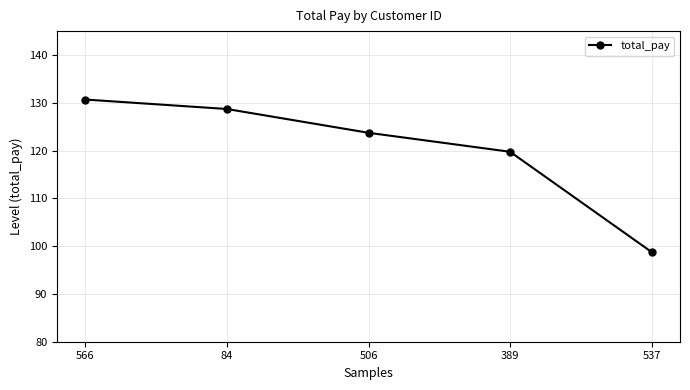

How many data points are less than 123?

2